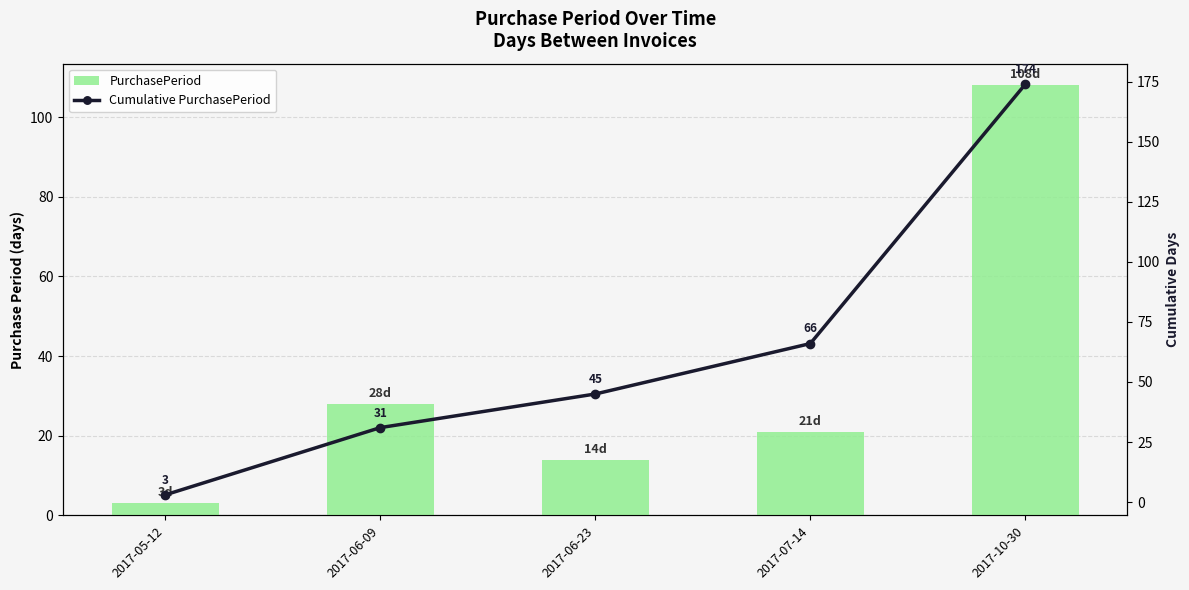

What is the greatest value displayed?

174